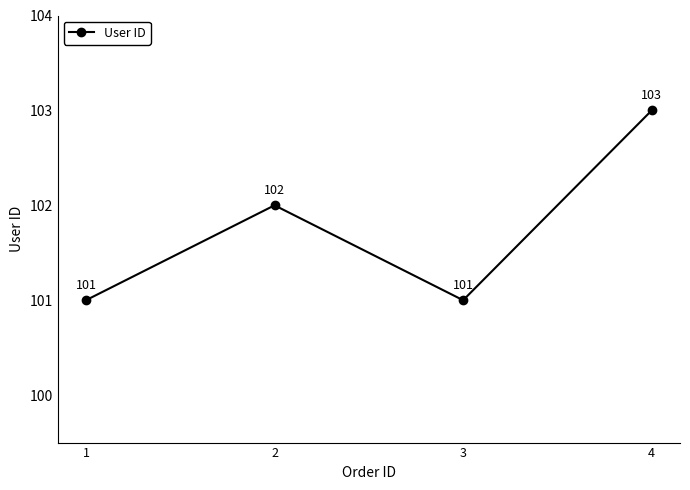

What is the difference between the values at 4 and 1?

2